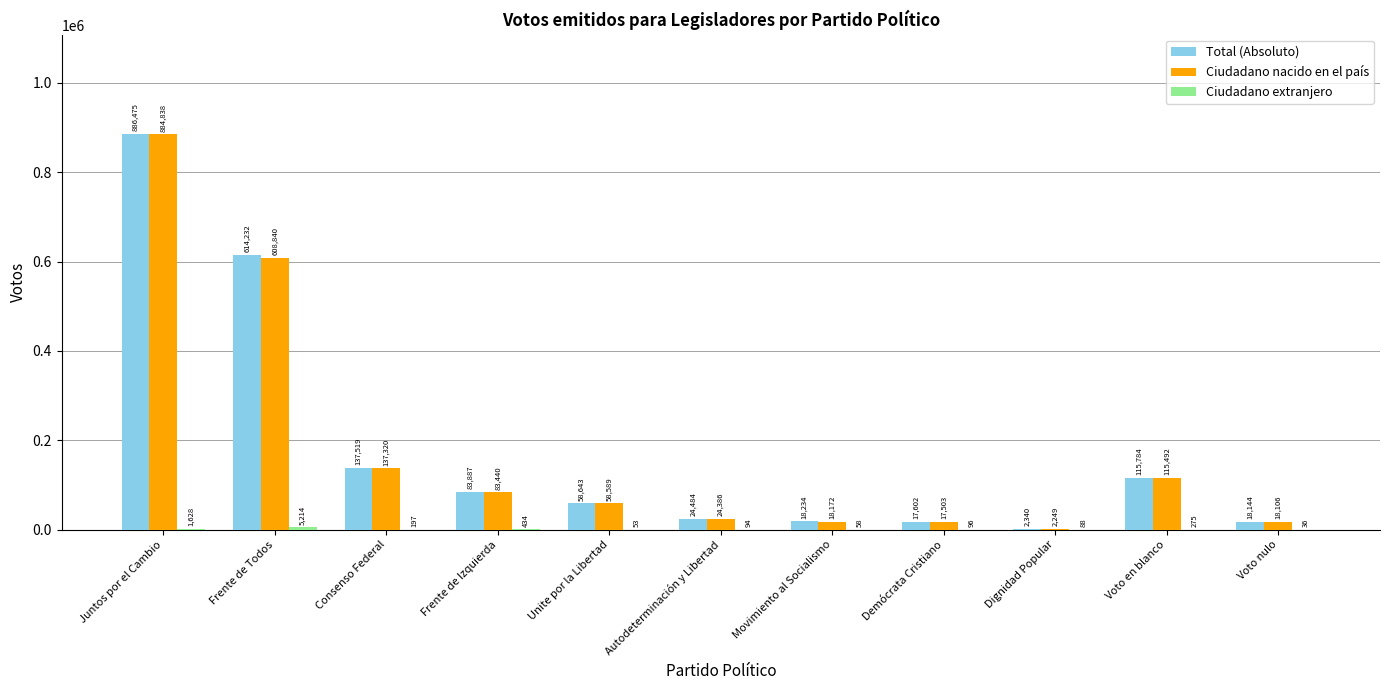

Is the value of Ciudadano nacido en el país at Frente de Izquierda greater than the value of Total (Absoluto) at Dignidad Popular?

Yes